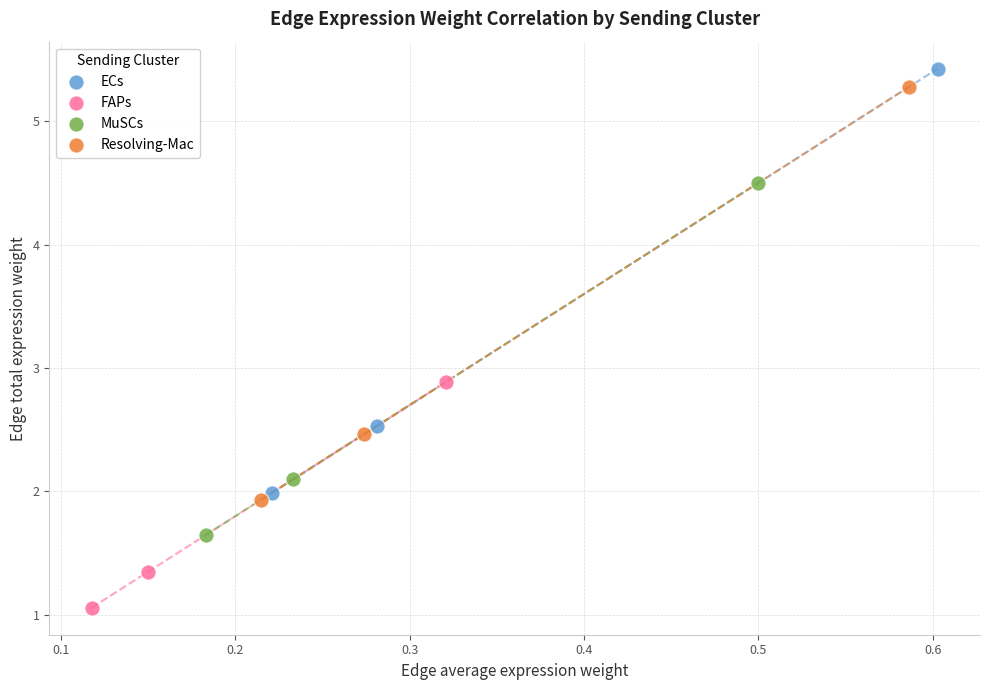

Which series contains the highest Y value?

ECs